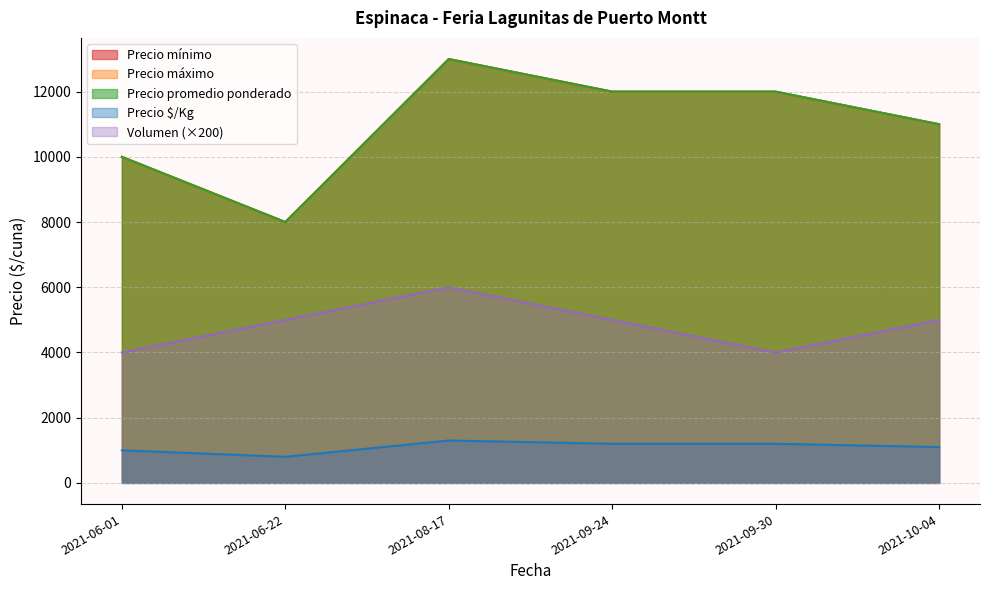

Where is the first local maximum for Precio máximo?

2021-08-17